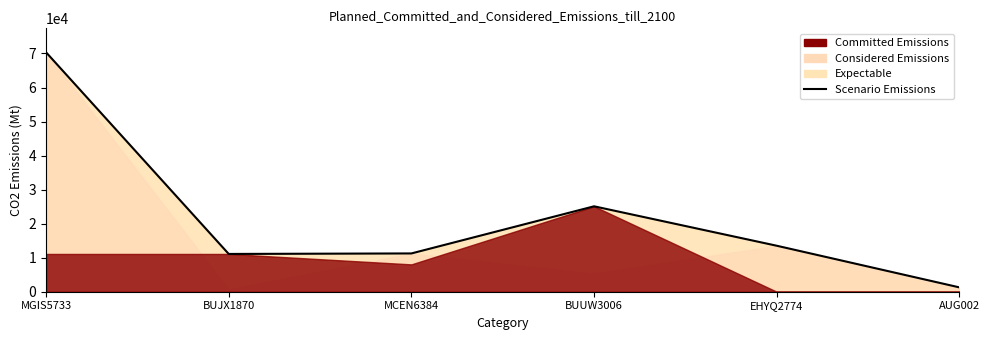

Rank the categories by value from lowest to highest.

AUG002, BUJX1870, MCEN6384, EHYQ2774, BUUW3006, MGIS5733